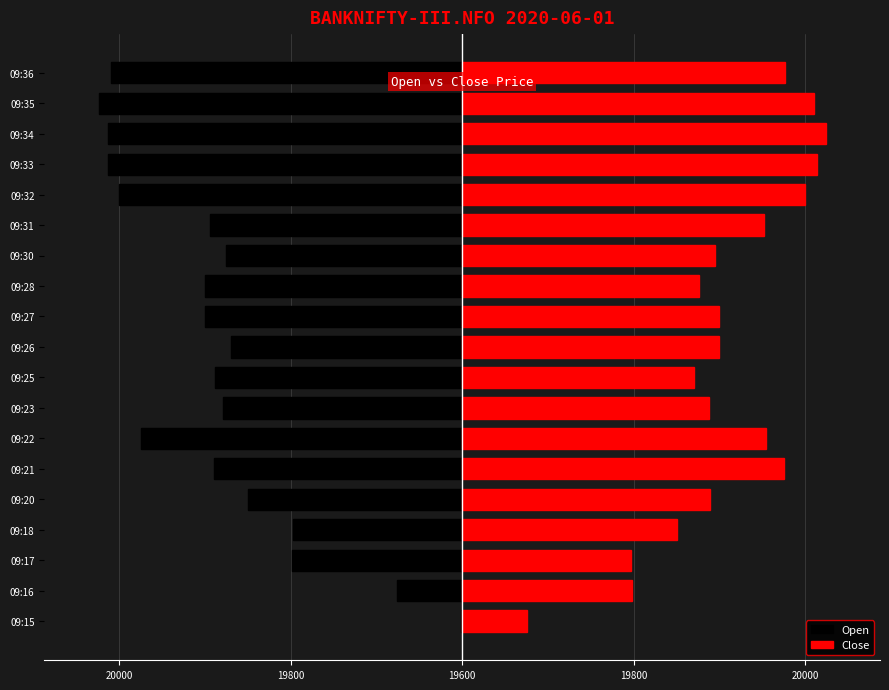

How many bars are there in total?

38